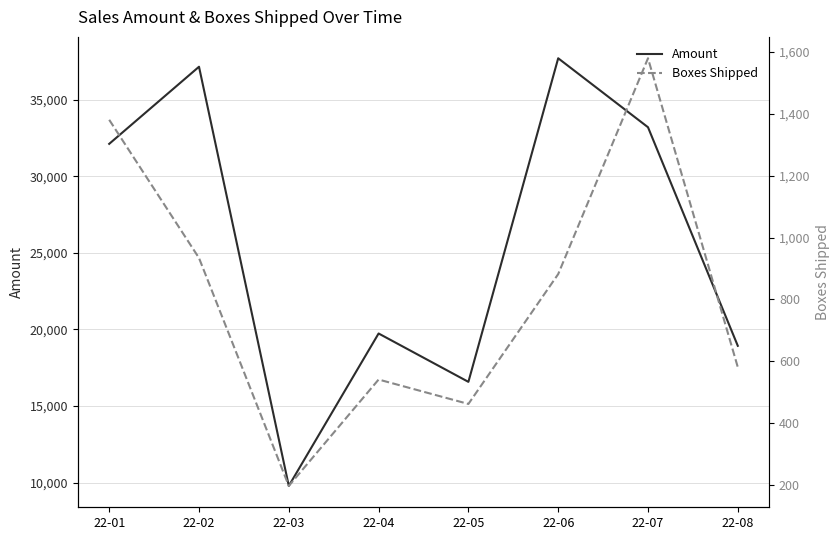

Where is the first local minimum for Boxes Shipped?

22-03